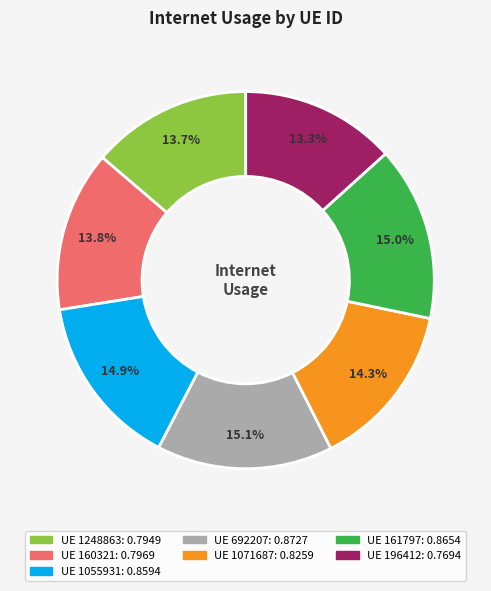

Count the number of slices in the pie.

7